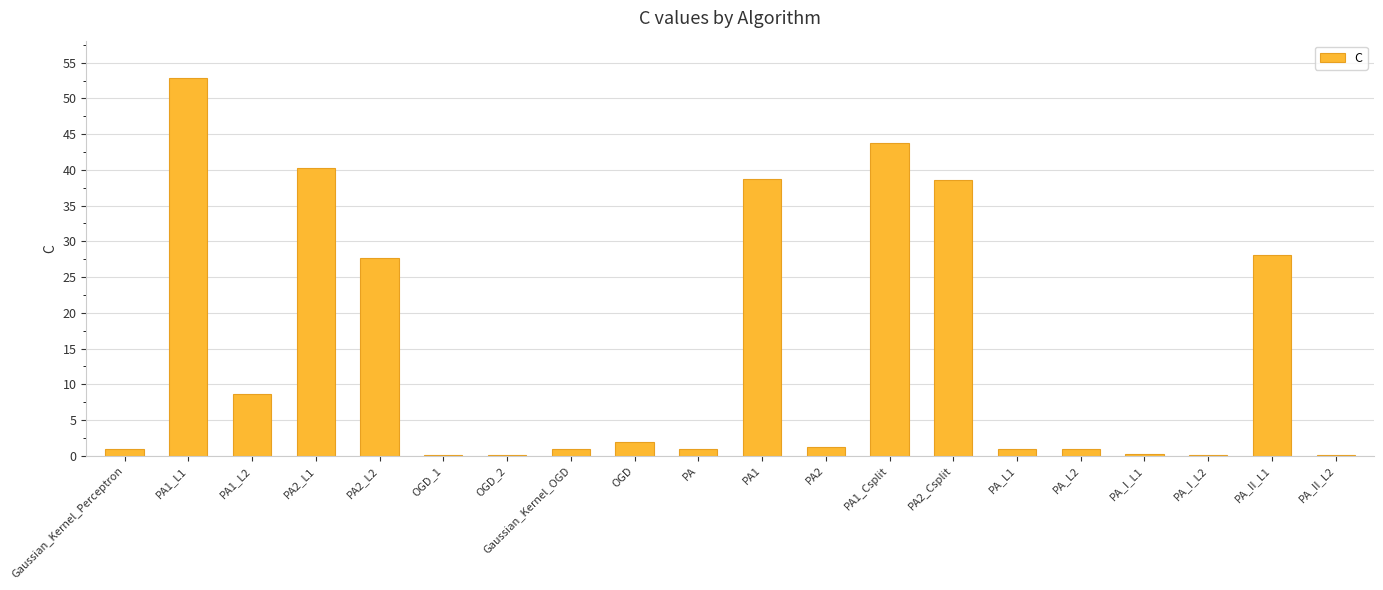

The chart shows a value of 10.3 at PA2_L2. True or false?

False